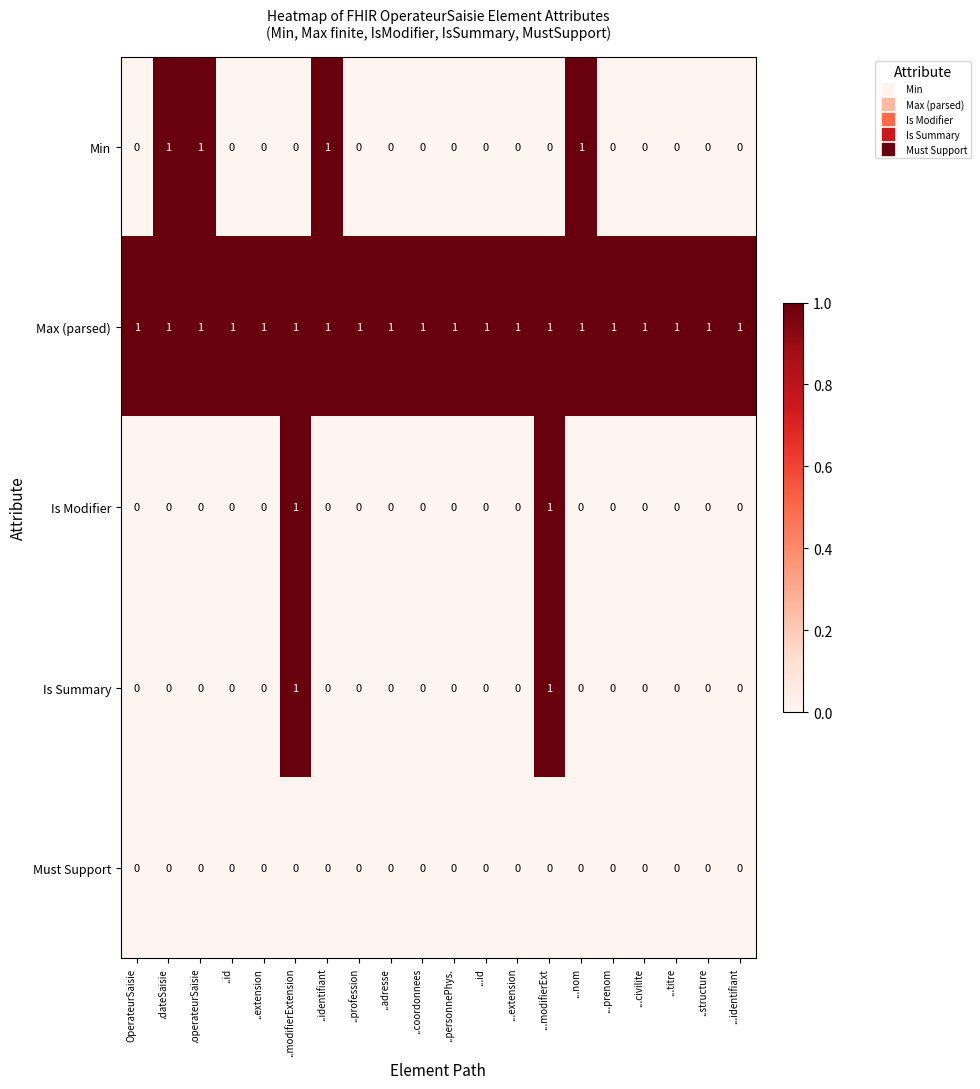

Between ..identifiant and ..coordonnees, which series saw the biggest shift?

Min